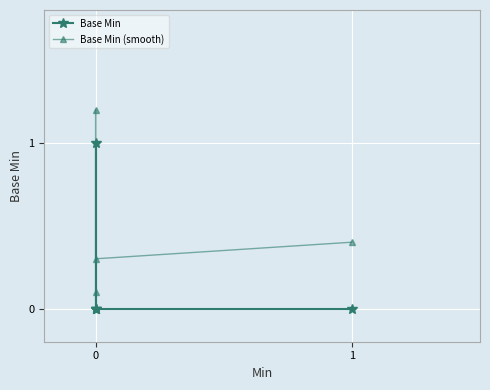

True or false: Base Min (smooth) and Base Min cross at least once.

False